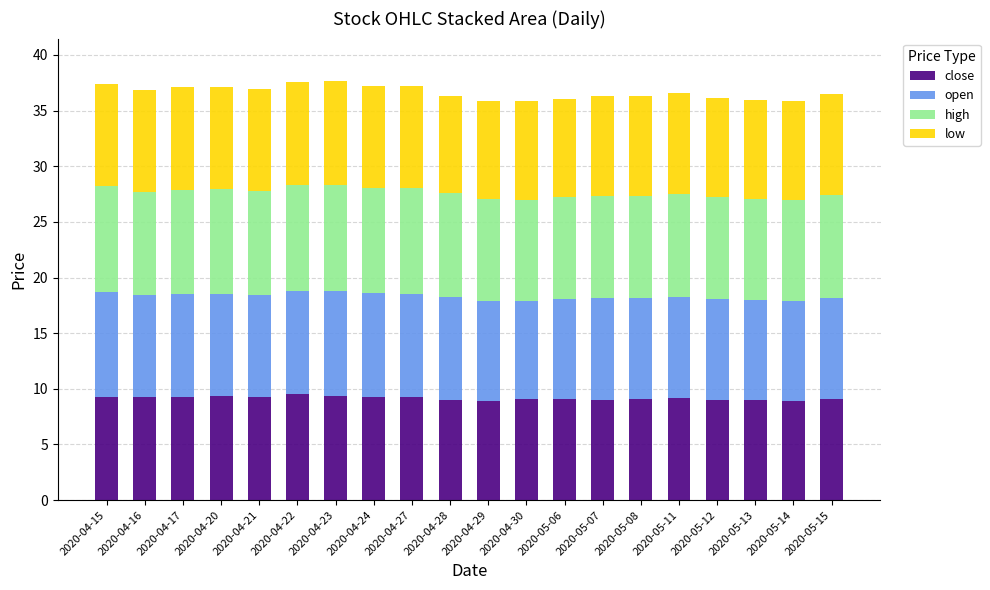

What is the minimum value for close?

8.9